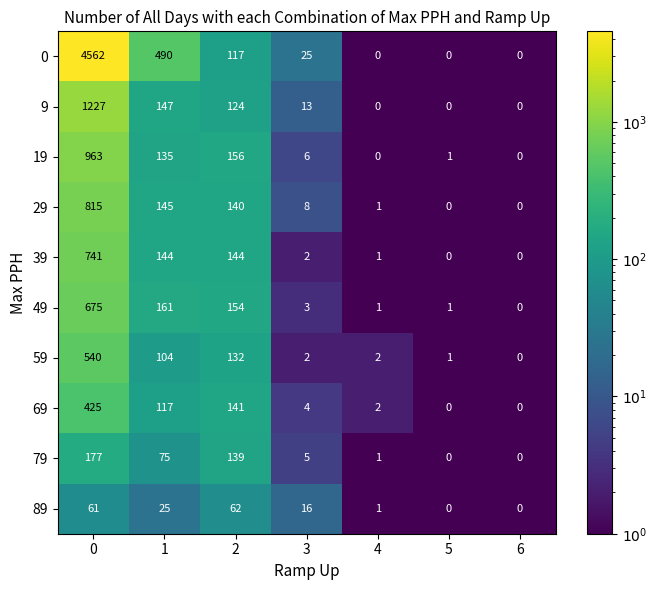

What is the average value of the 29 series?

158